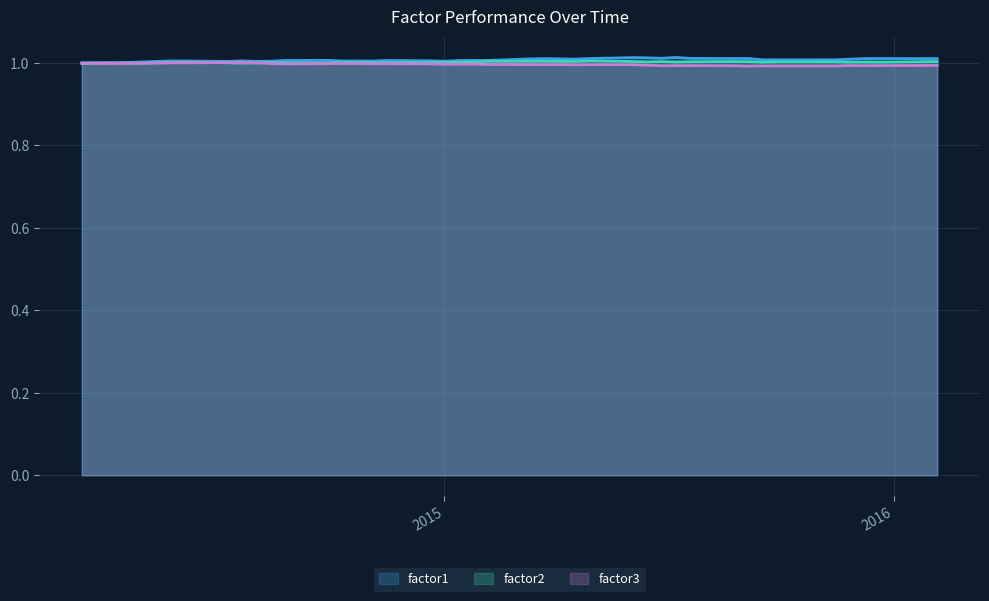

True or false: factor3 has more than 2 points higher than both neighbors.

True